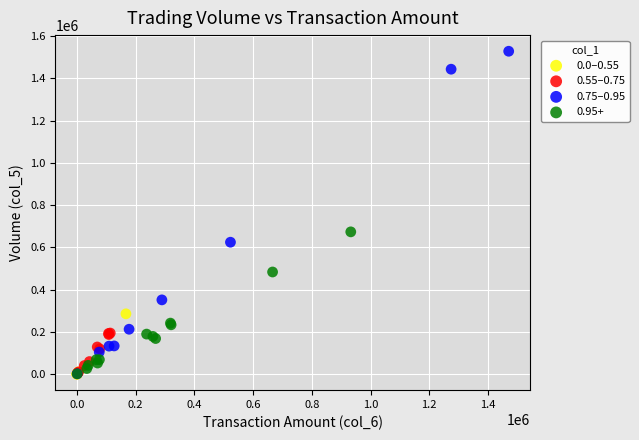

What are all the series names shown in the legend?

0.0–0.55, 0.55–0.75, 0.75–0.95, 0.95+